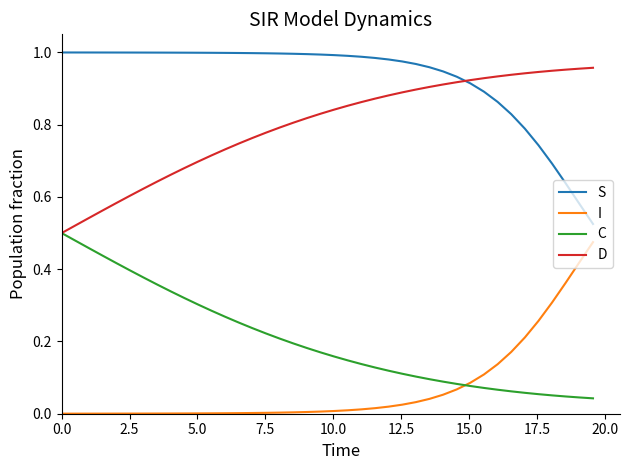

How many lines are shown in the chart?

4